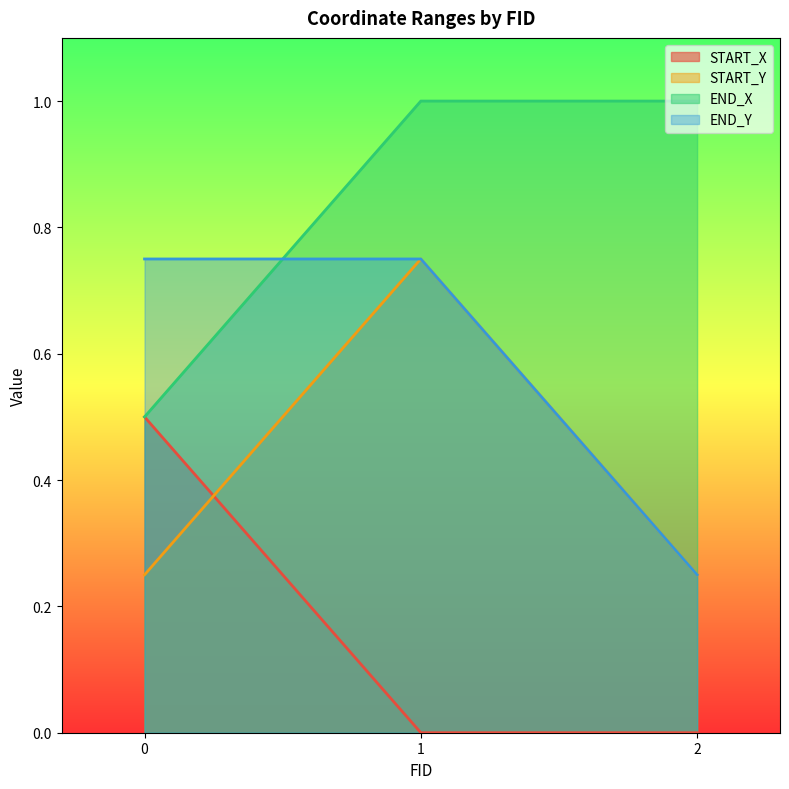

At which label is START_X closest to 0?

1